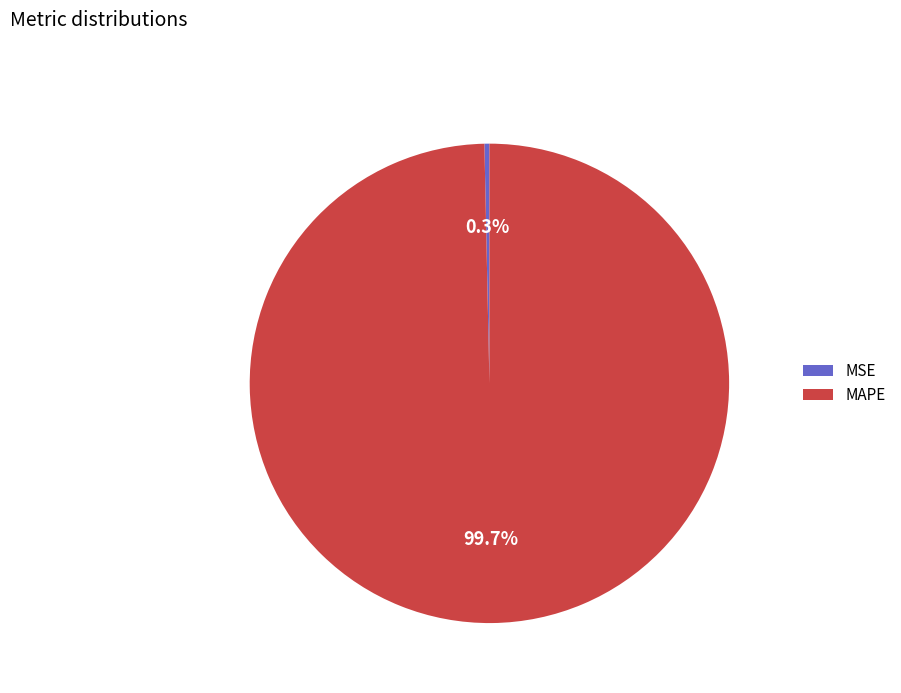

To the nearest percent, what is the average slice percentage?

50%